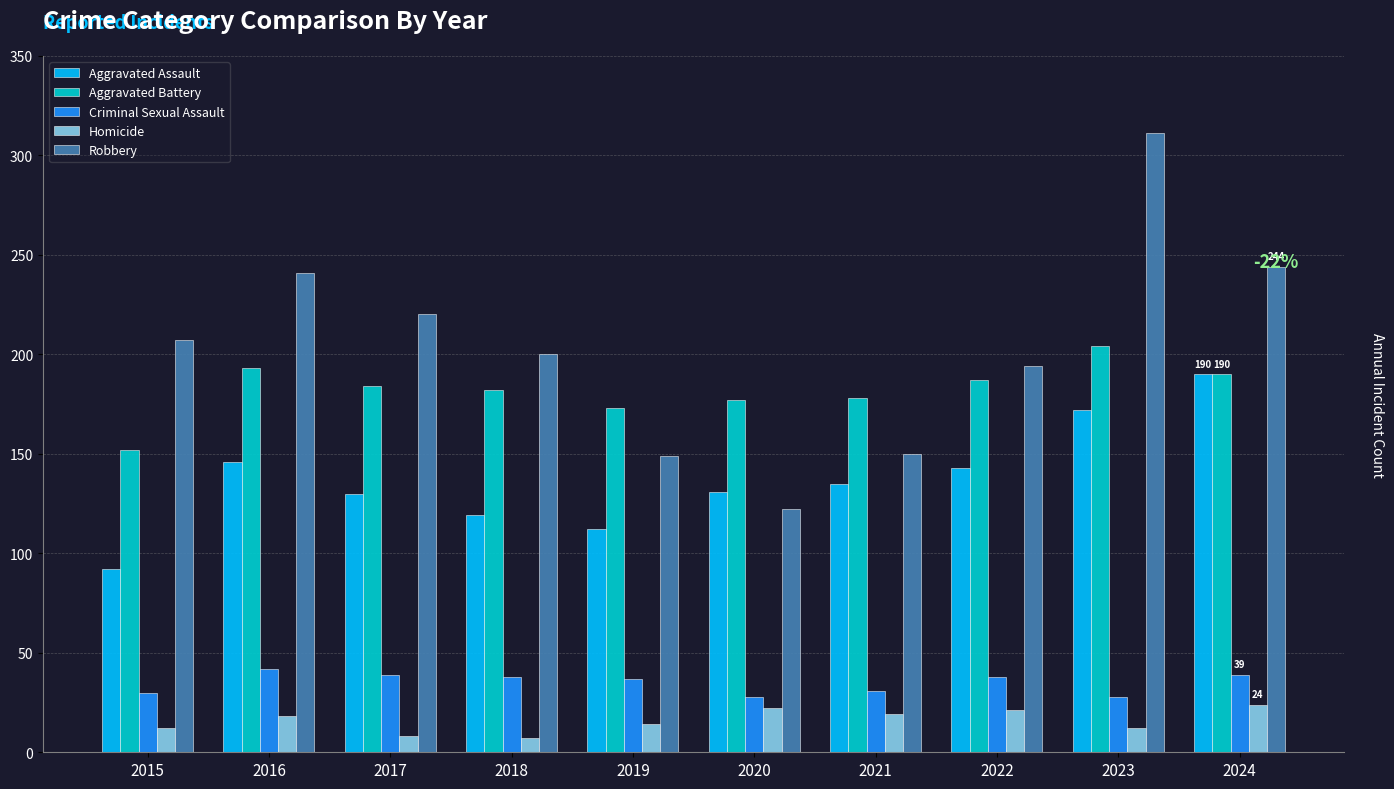

Read the Robbery value at 2019, to the nearest 10.

150